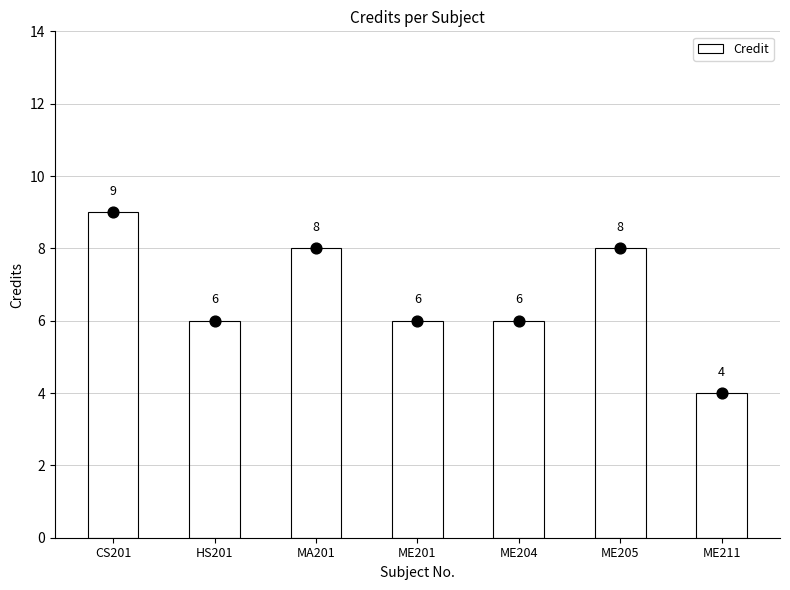

Between HS201 and CS201, which is larger?

CS201